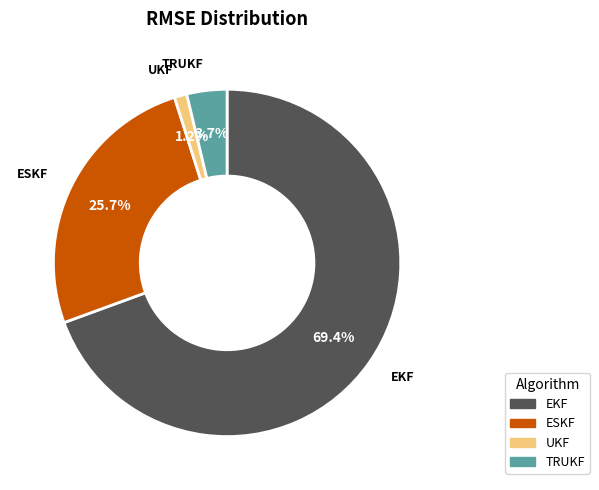

What is the smallest slice in the pie chart?

UKF